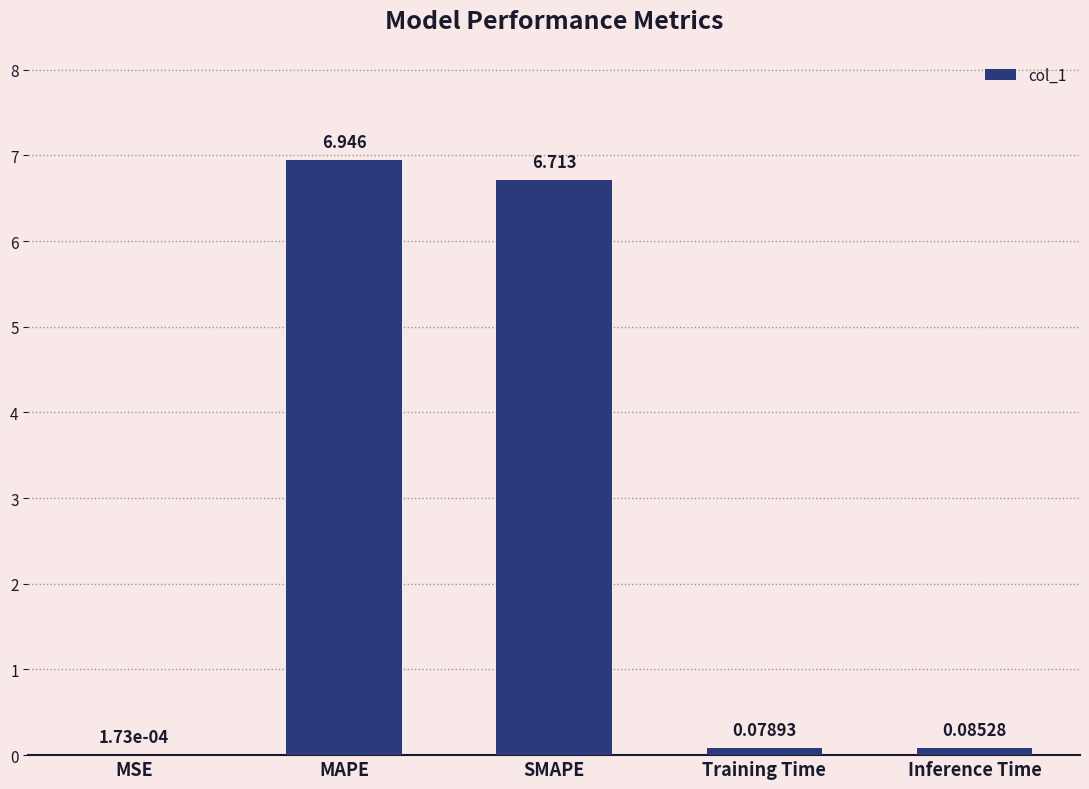

Are the bars horizontal?

No